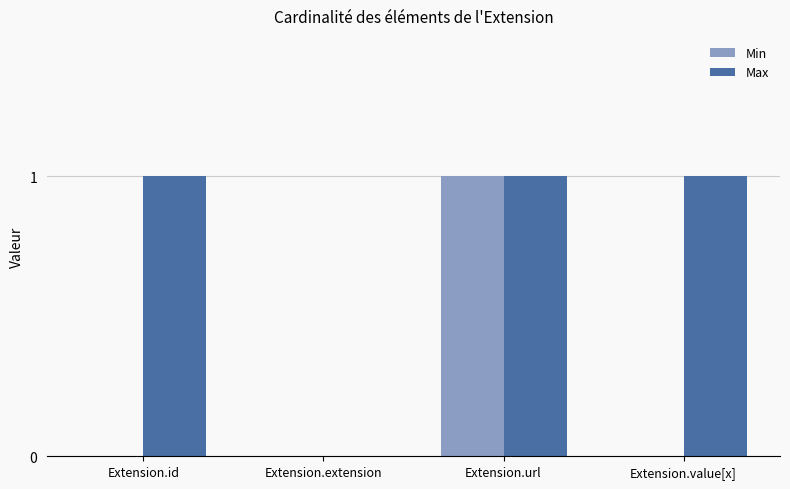

How many categories are shown in the chart?

4